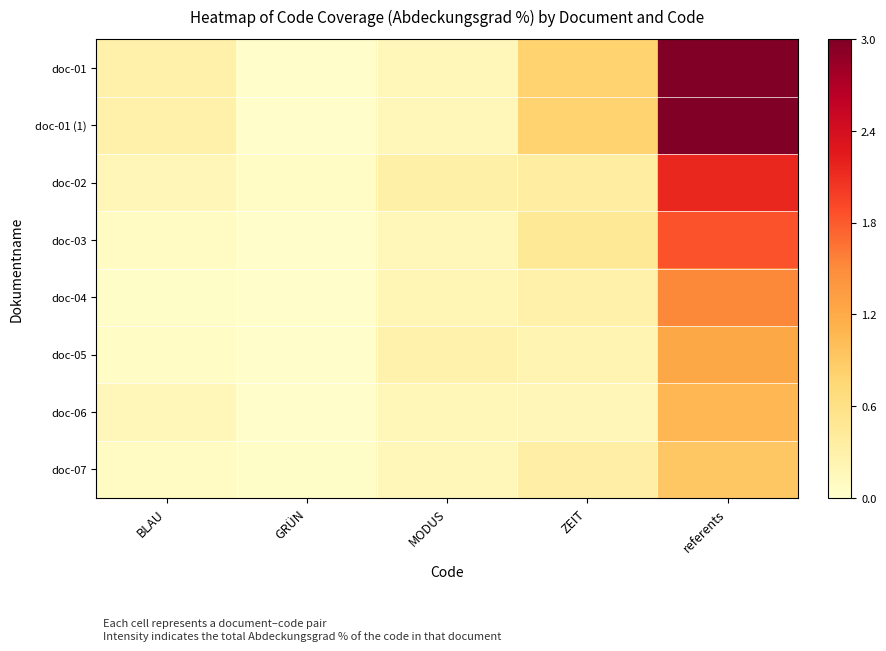

Rank the series at GRÜN from lowest to highest value.

doc-01, doc-01 (1), doc-03, doc-04, doc-05, doc-06, doc-07, doc-02